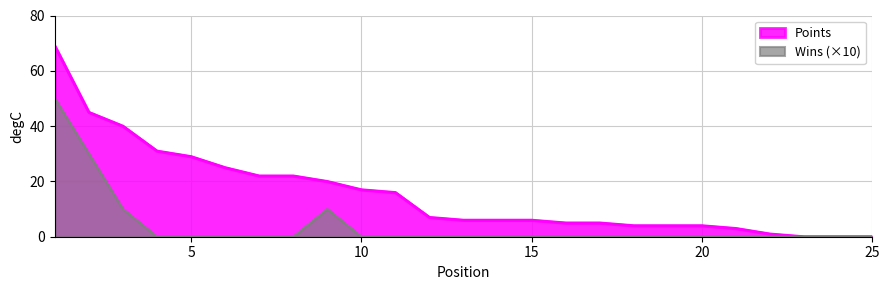

What are all the series names shown in the legend?

Points, Wins (×10)